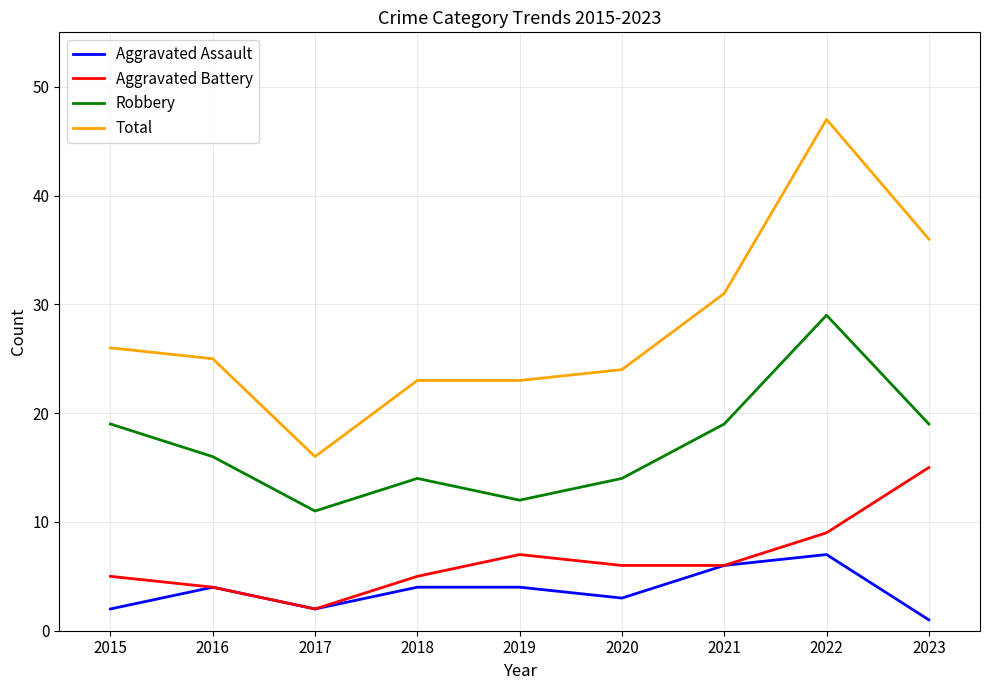

True or false: Aggravated Assault has a value of 7 at 2022.

True